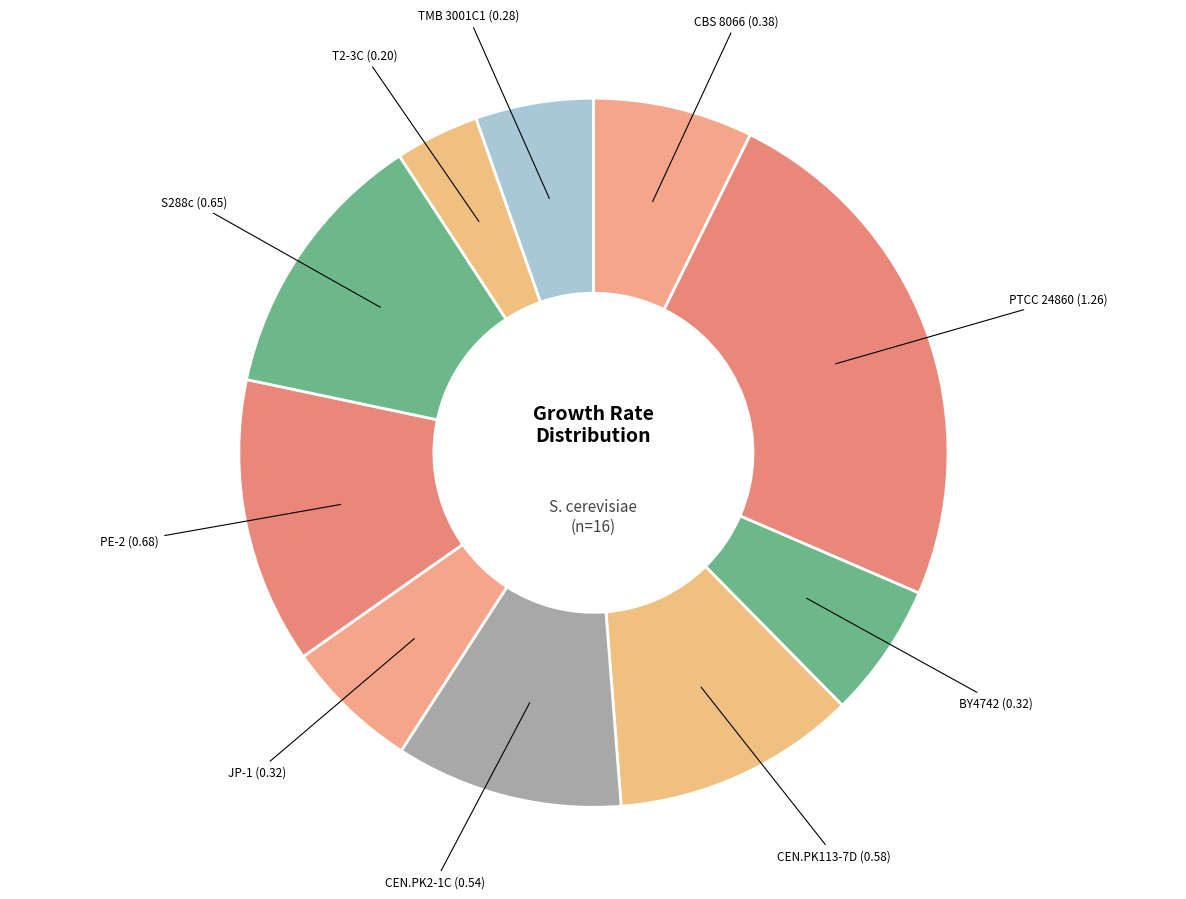

How many slices are in this pie chart?

10